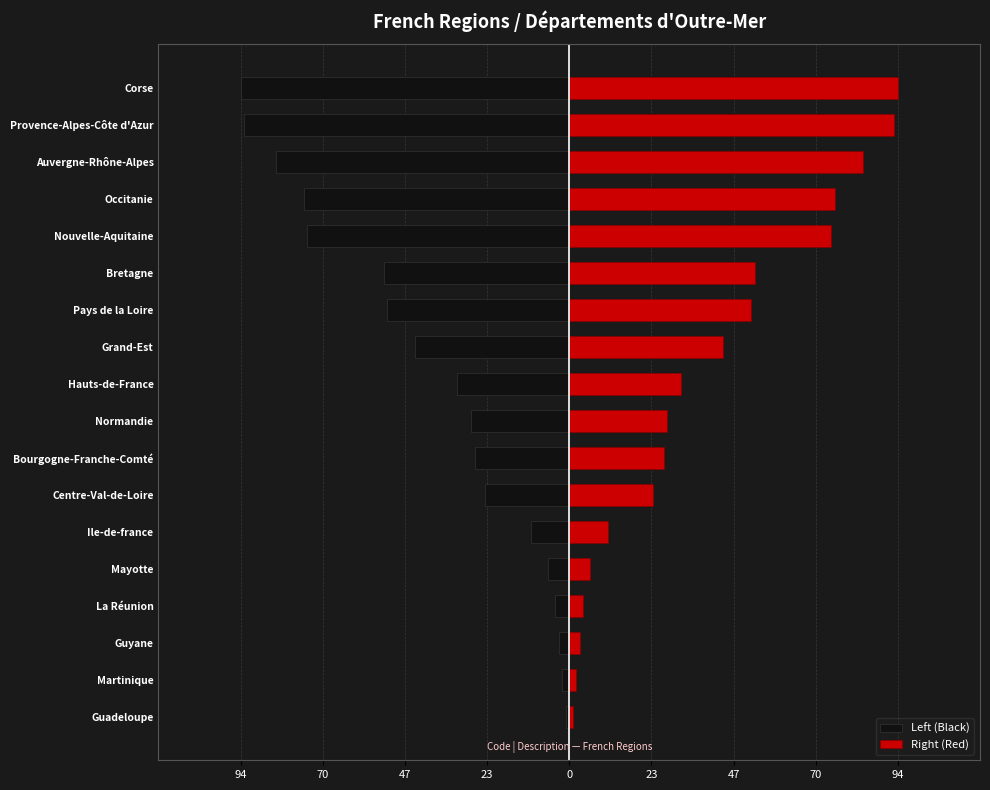

Count the number of data series in this chart.

2